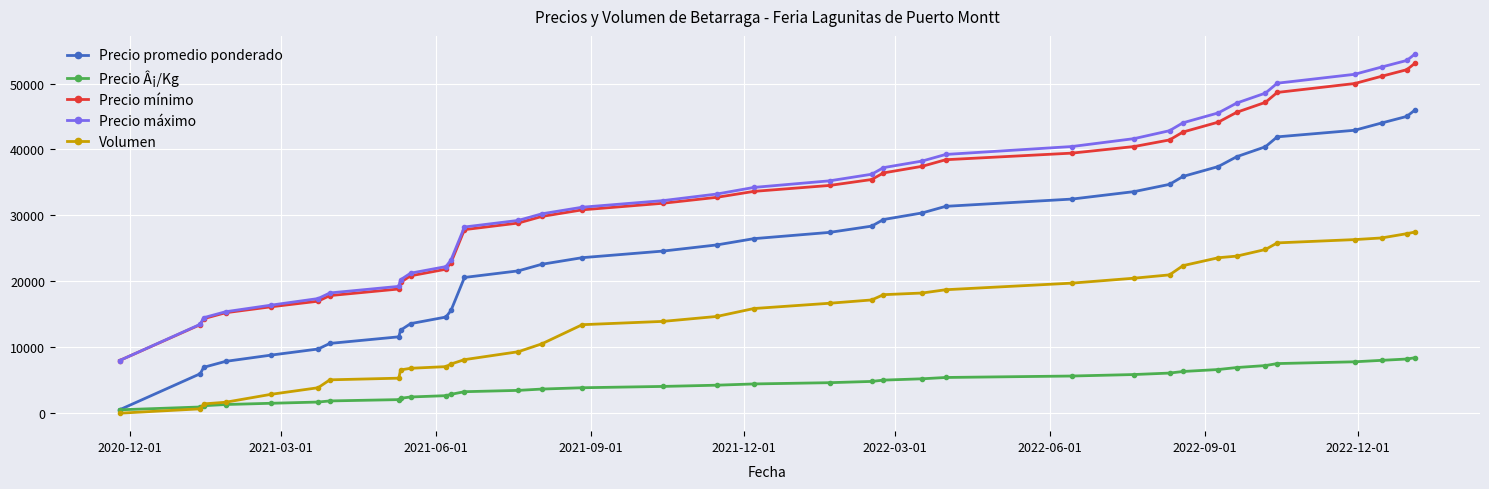

Which series has the widest spread of values?

Precio máximo